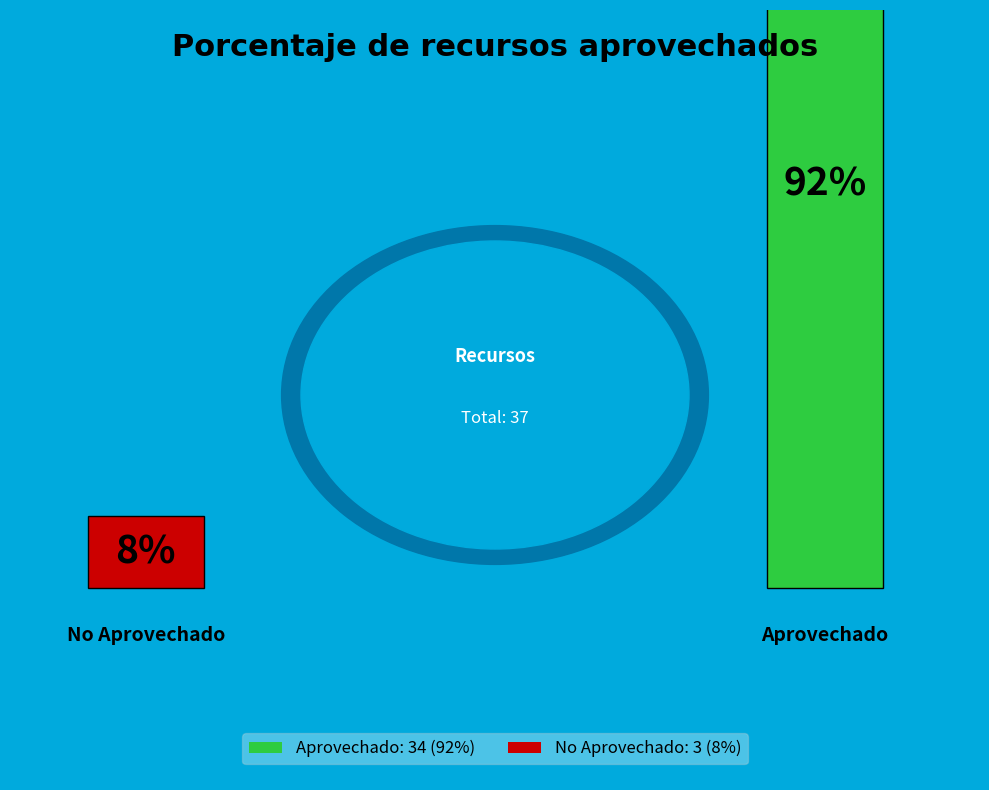

To the nearest percent, what is the average slice percentage?

50%